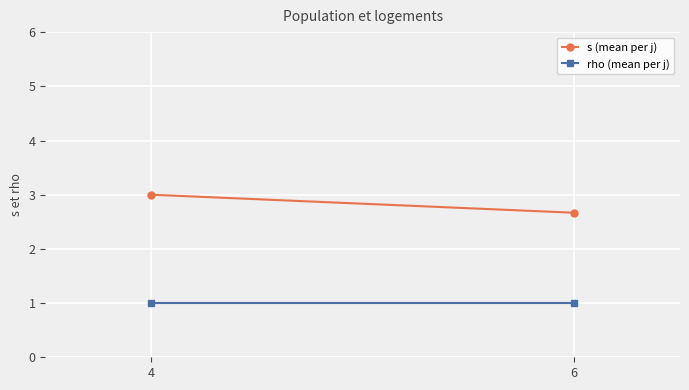

Which series has the largest range (max minus min)?

s (mean per j)